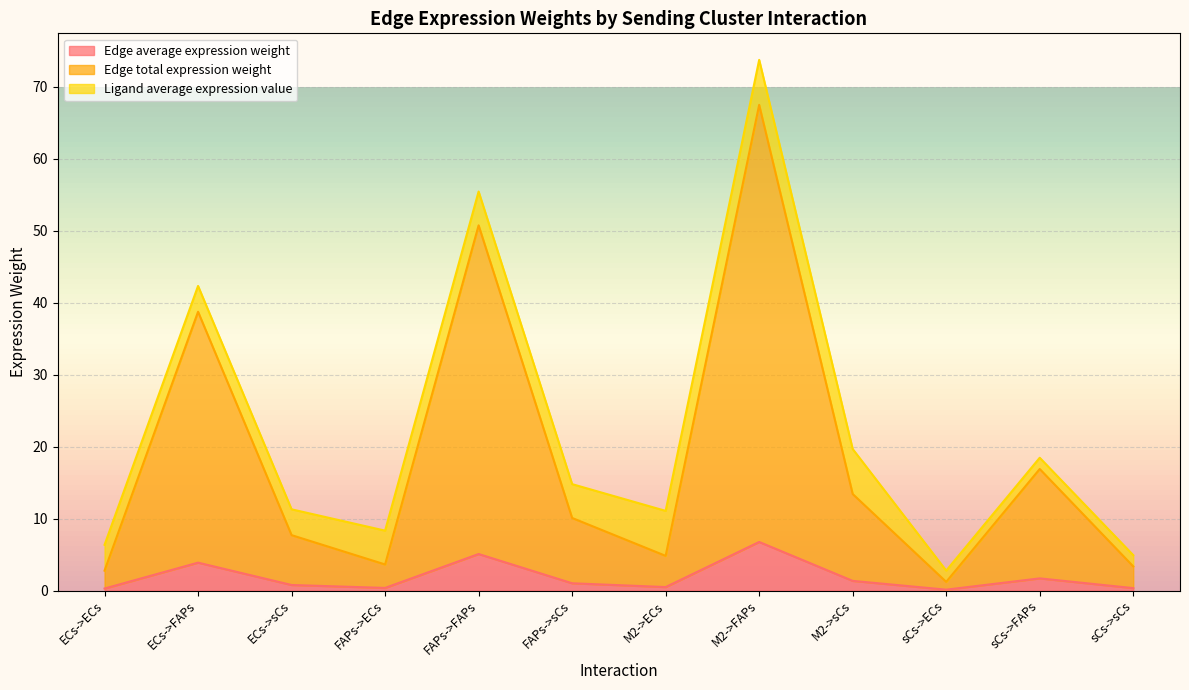

True or false: Edge total expression weight has more than 0 points higher than both neighbors.

True